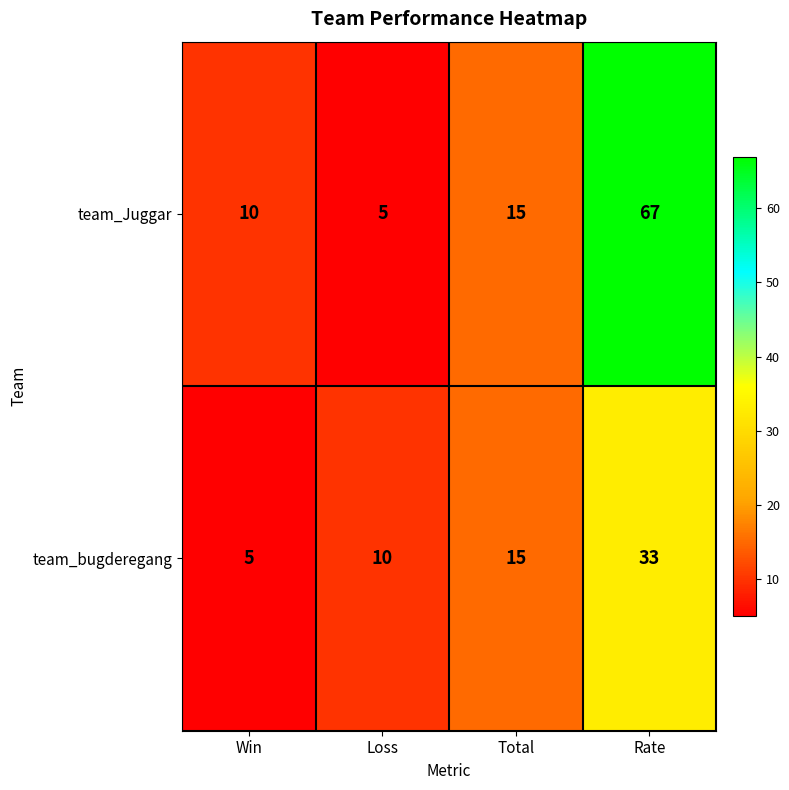

The team_bugderegang series shows 15 at Total. True or false?

True